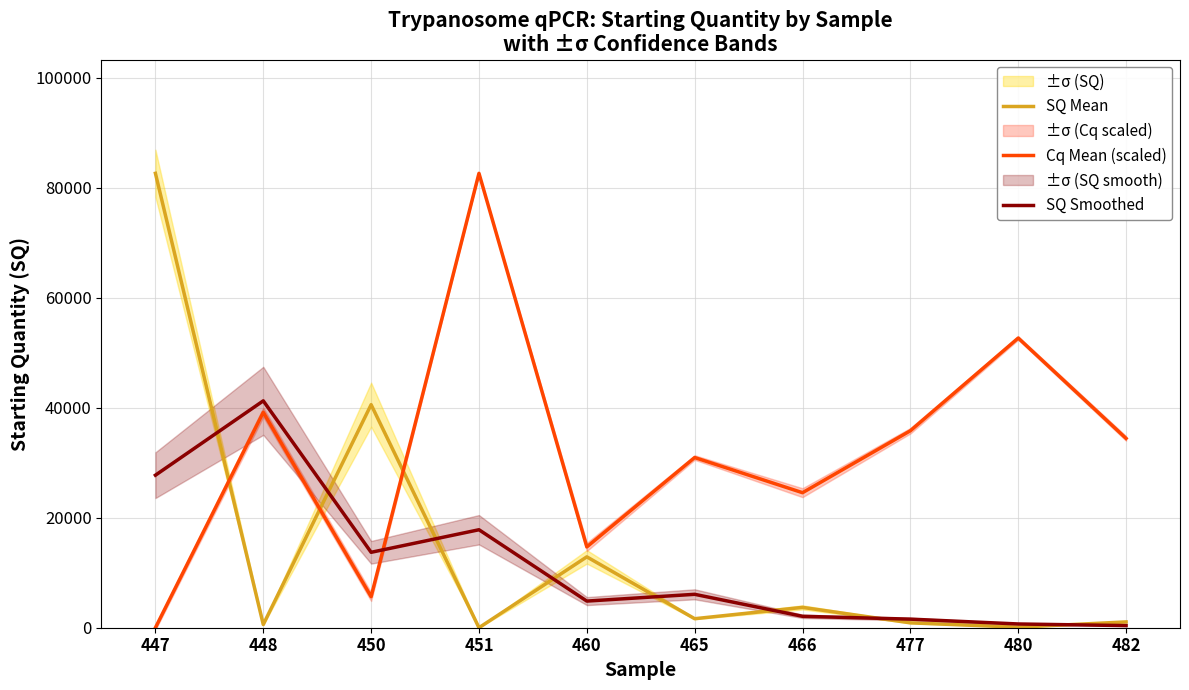

Which has a higher value, 450 or 482?

450